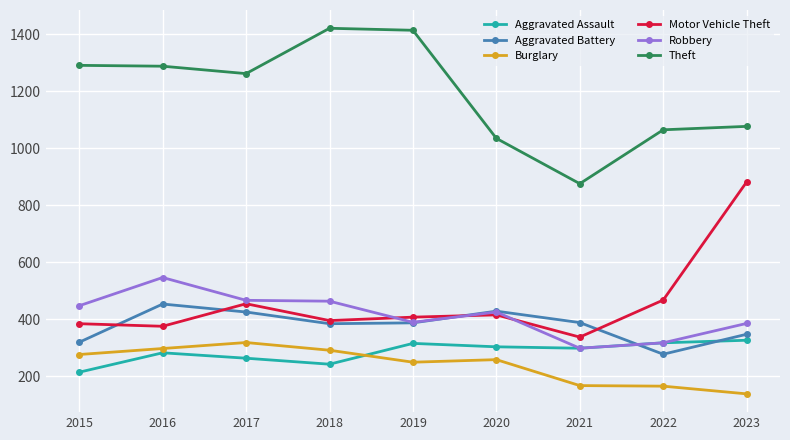

Is this an area chart (filled region under the line)?

No